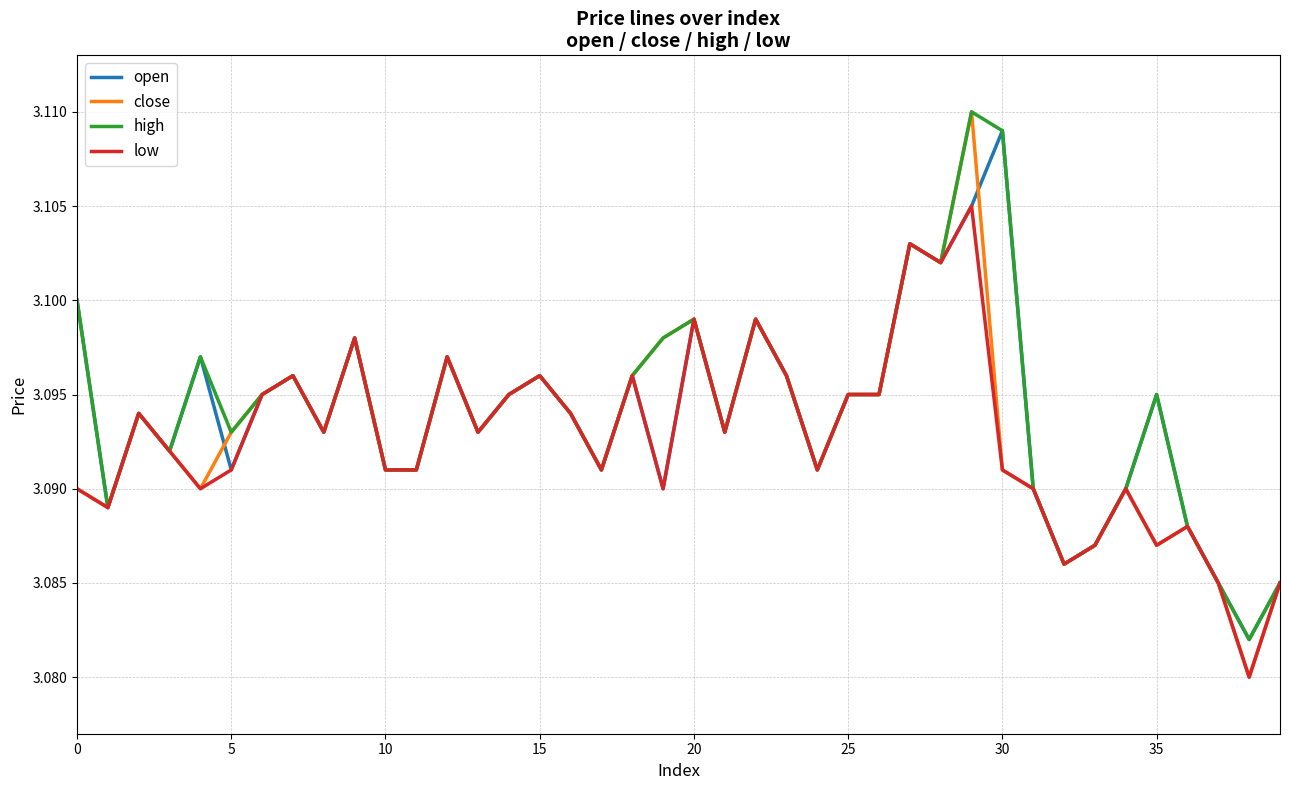

Which series has the largest range (max minus min)?

close